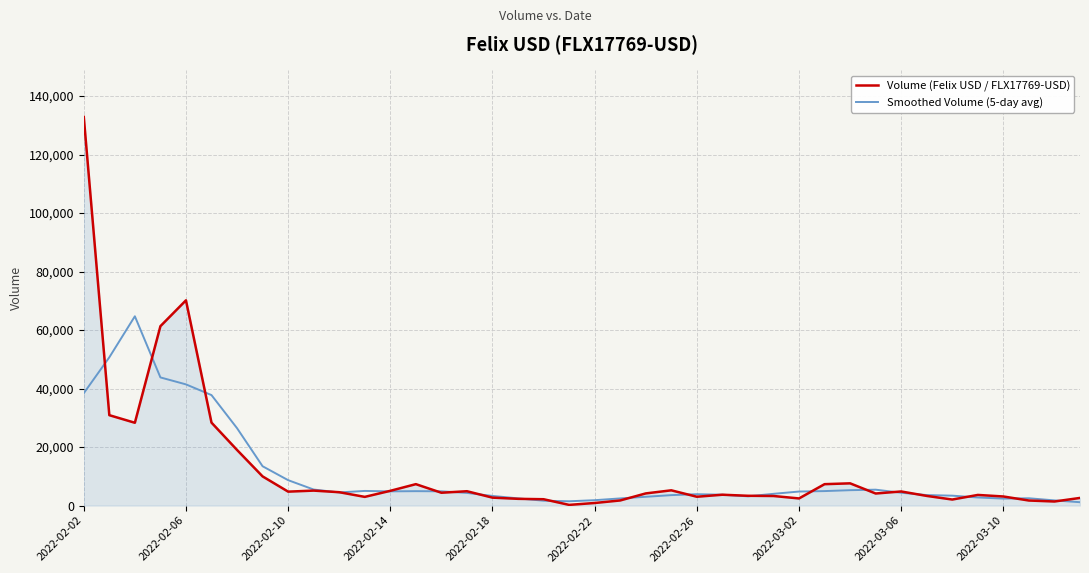

What is the difference between the second highest and second lowest values in the Volume (Felix USD / FLX17769-USD) series?

69301.0